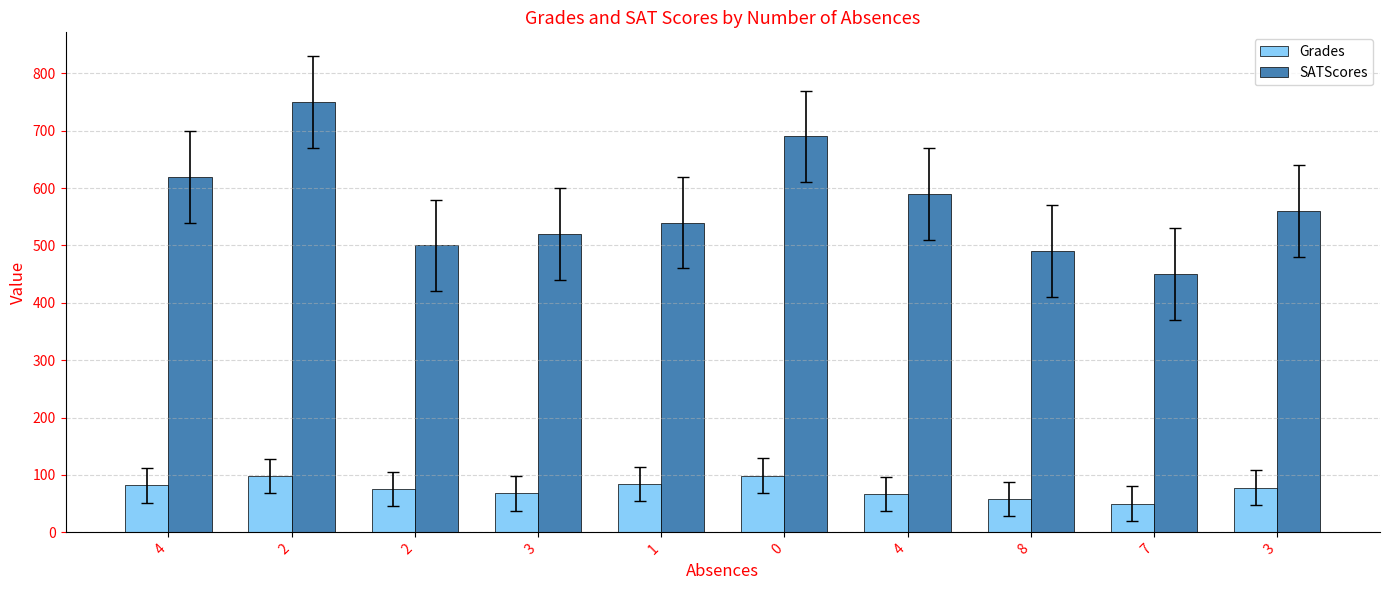

What is the spread (max minus min) of values at 8?

432